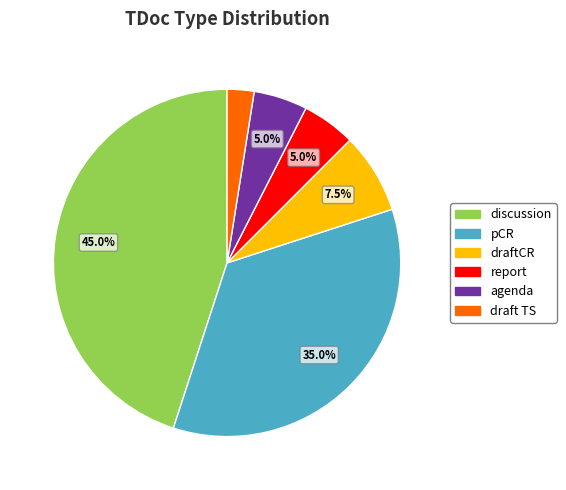

Does any single category account for the majority?

No